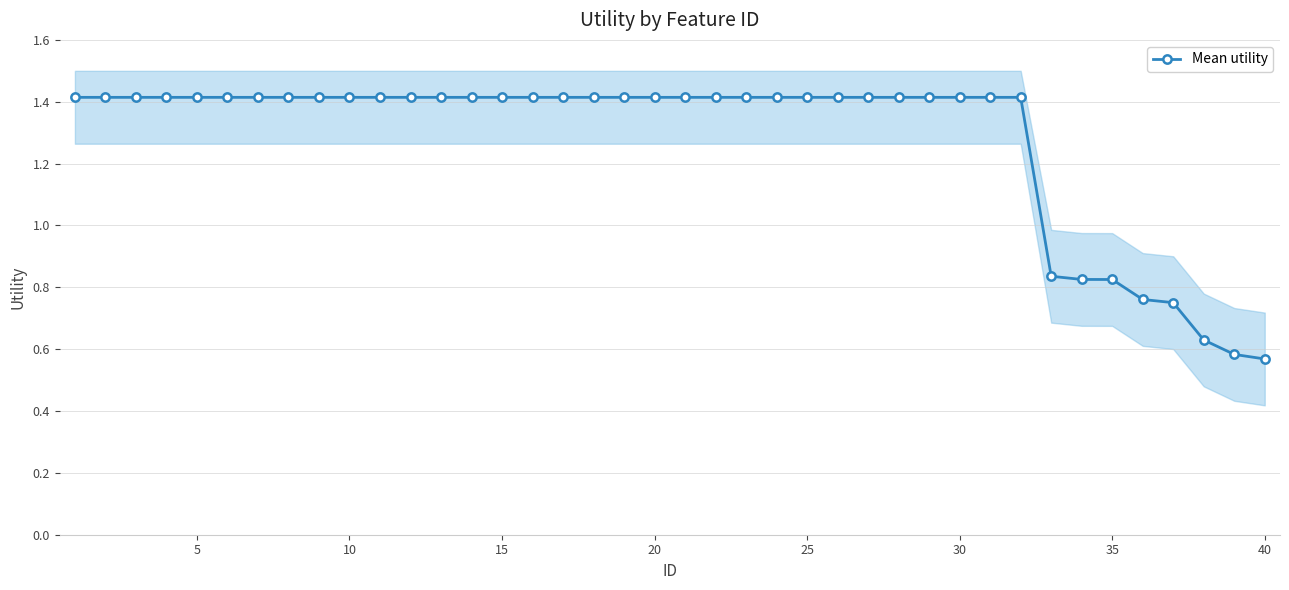

The Mean utility series shows 1.4 at 30. True or false?

True